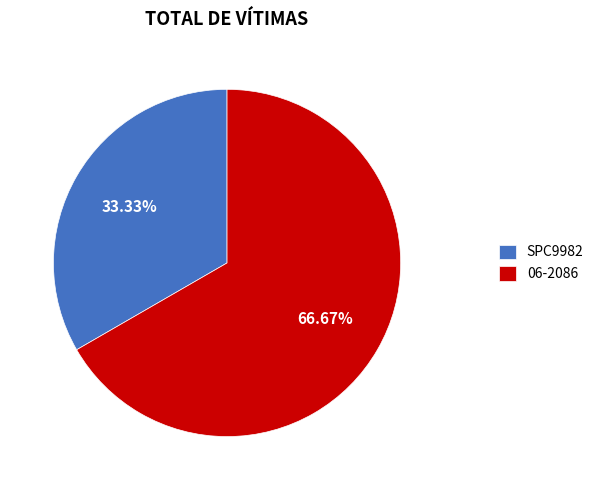

Is it true that SPC9982 is 28% of the pie?

False